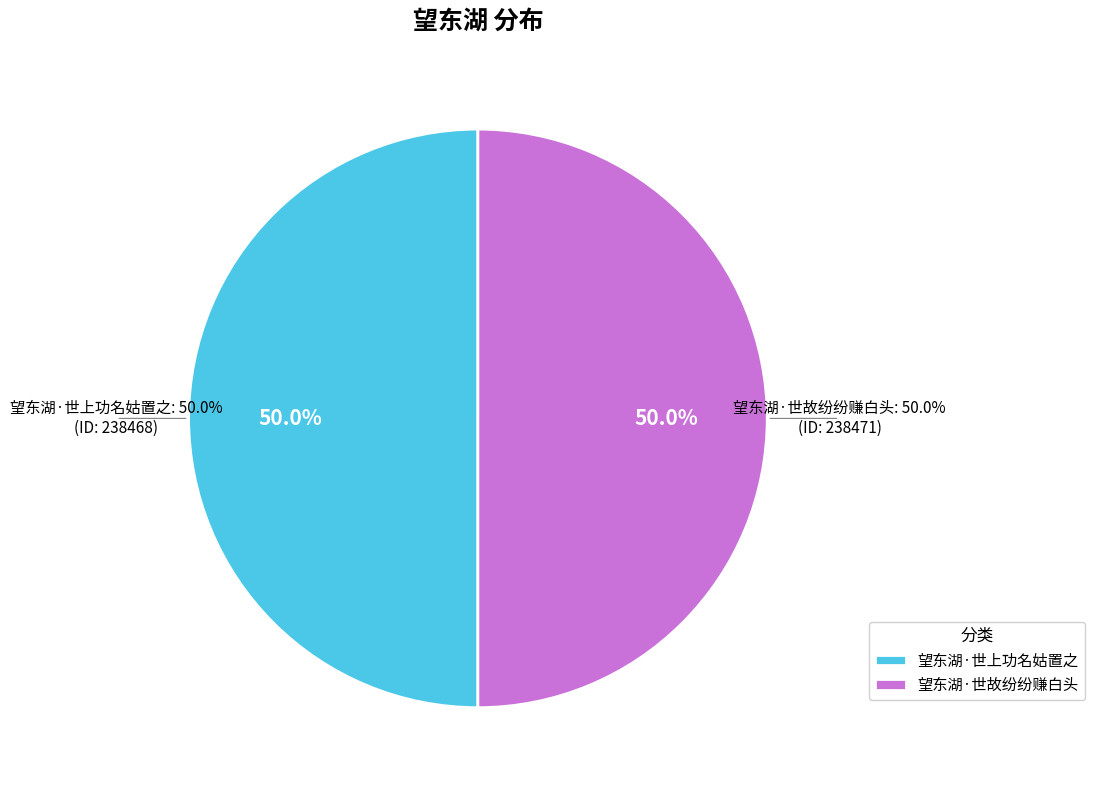

Is it true that 望东湖·世故纷纷赚白头 is 50% of the pie?

True